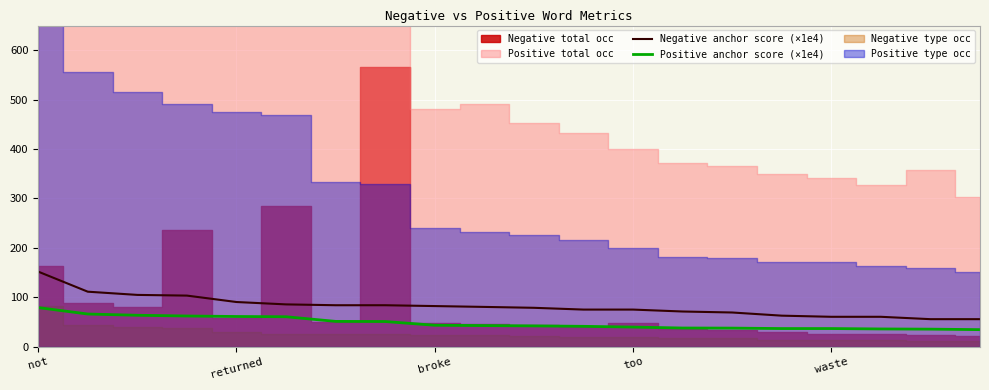

What is the highest value of the Positive anchor score (×1e4) series?

79.0